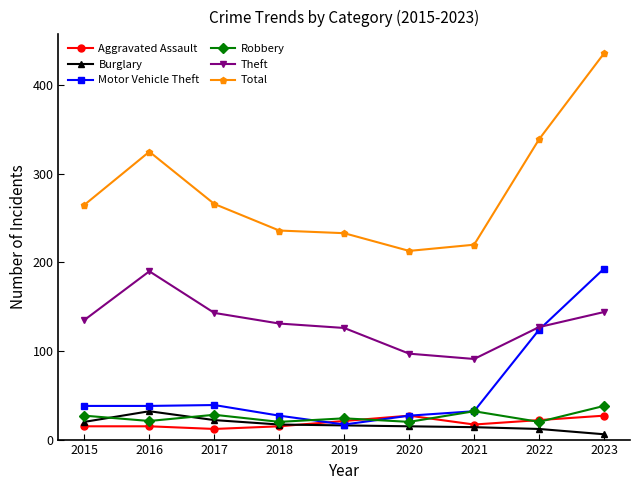

Is it true that Theft equals 91 at 2021?

True